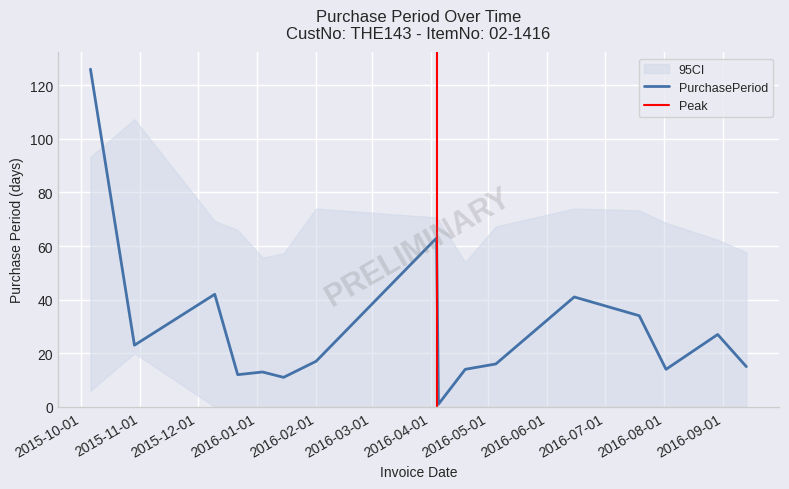

Where does the data first go above 17?

2015-10-06